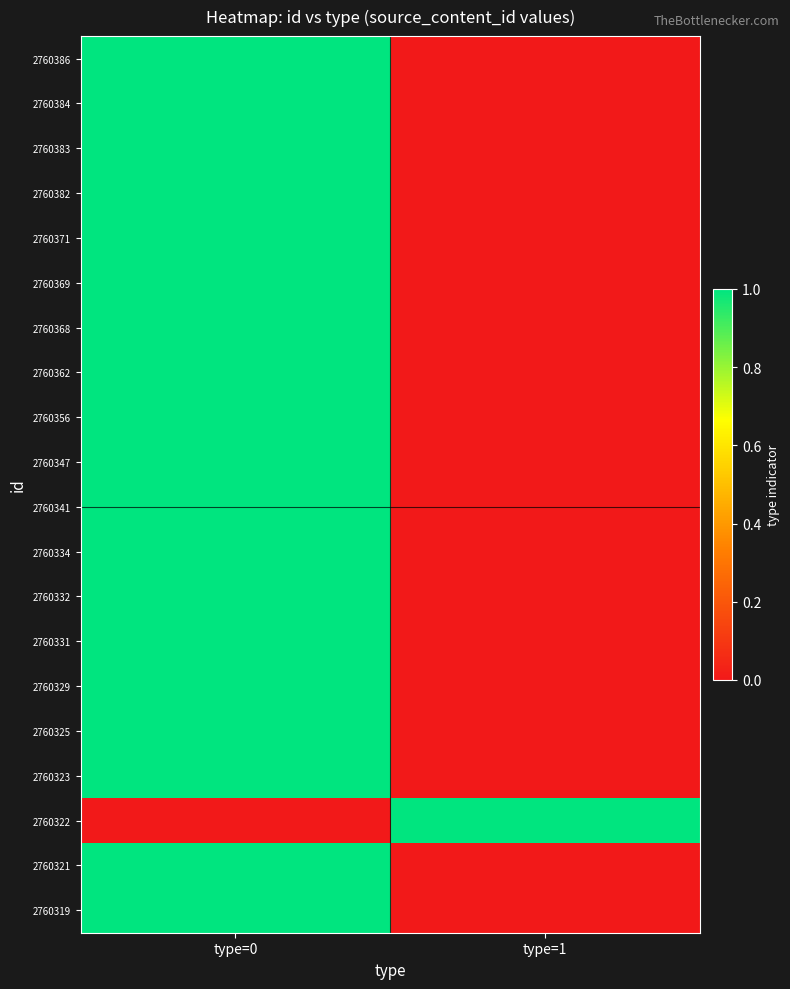

Reading left to right, what are all the values shown in this chart?

2760386: type=0=1	type=1=0
2760384: type=0=1	type=1=0
2760383: type=0=1	type=1=0
2760382: type=0=1	type=1=0
2760371: type=0=1	type=1=0
2760369: type=0=1	type=1=0
2760368: type=0=1	type=1=0
2760362: type=0=1	type=1=0
2760356: type=0=1	type=1=0
2760347: type=0=1	type=1=0
2760341: type=0=1	type=1=0
2760334: type=0=1	type=1=0
2760332: type=0=1	type=1=0
2760331: type=0=1	type=1=0
2760329: type=0=1	type=1=0
2760325: type=0=1	type=1=0
2760323: type=0=1	type=1=0
2760322: type=0=0	type=1=1
2760321: type=0=1	type=1=0
2760319: type=0=1	type=1=0